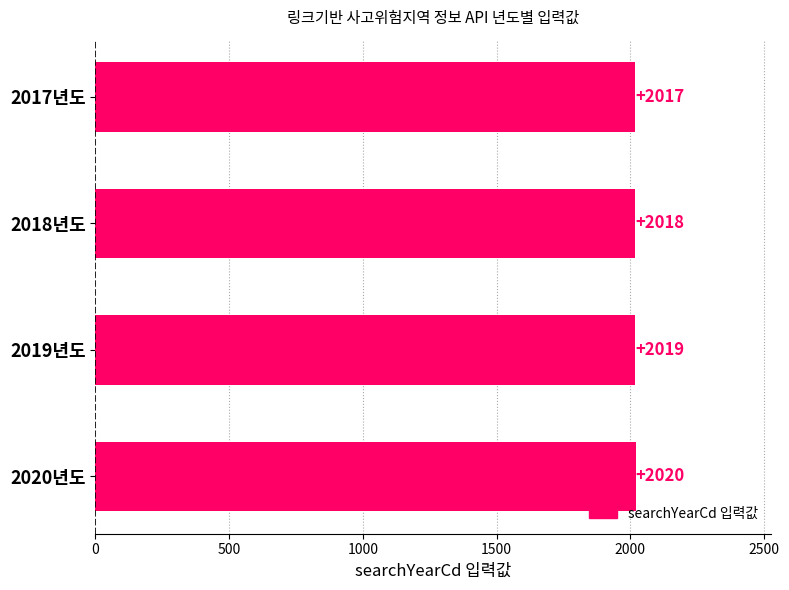

How many data points does each series have?

4